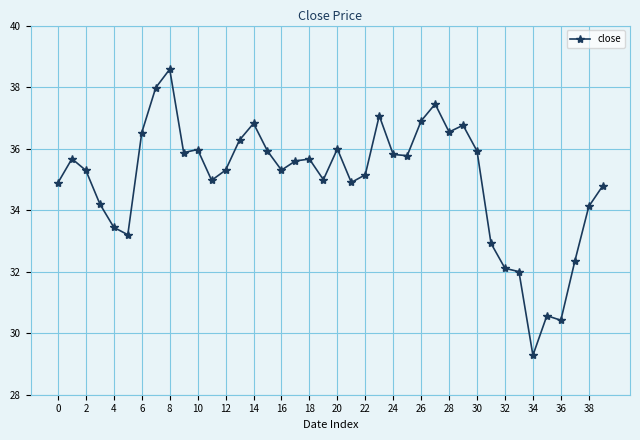

What is the smallest value displayed?

29.3